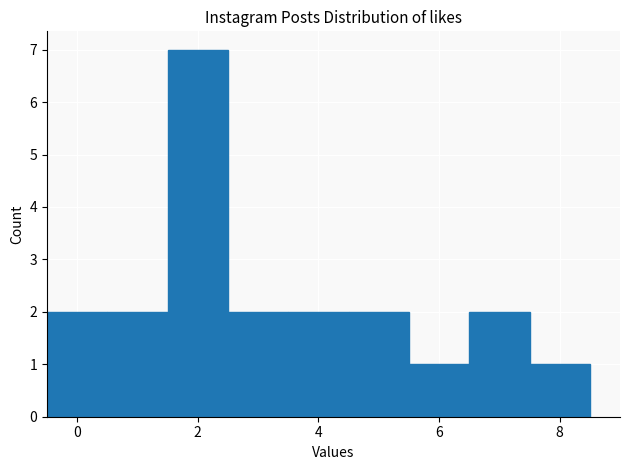

Over which range of the x-axis is the bar tallest?

1.5 to 2.5